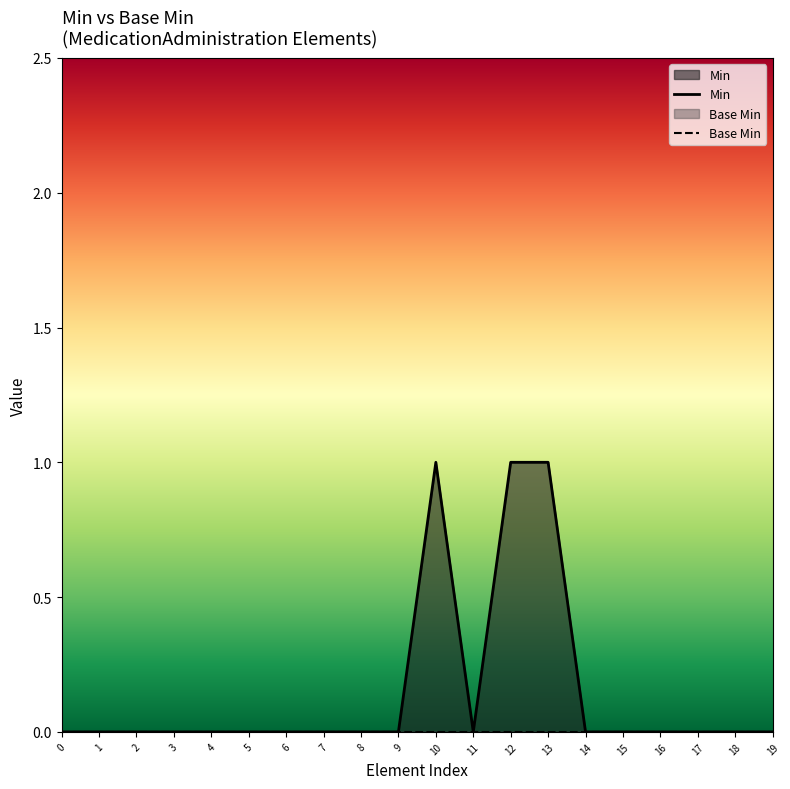

Reading right to left, what are all the values shown in this chart?

Min: 0	0	0	0	0	0	1	1	0	1	0	0	0	0	0	0	0	0	0	0
Base Min: 0	0	0	0	0	0	0	0	0	0	0	0	0	0	0	0	0	0	0	0